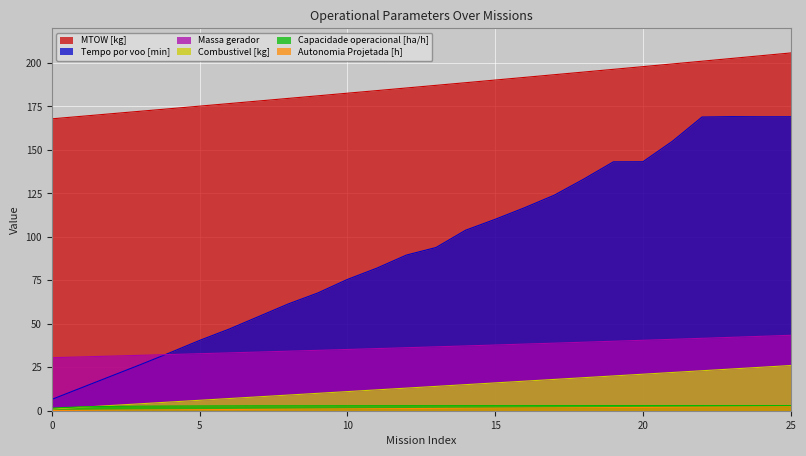

Where does the Combustivel [kg] series first go above 14?

14